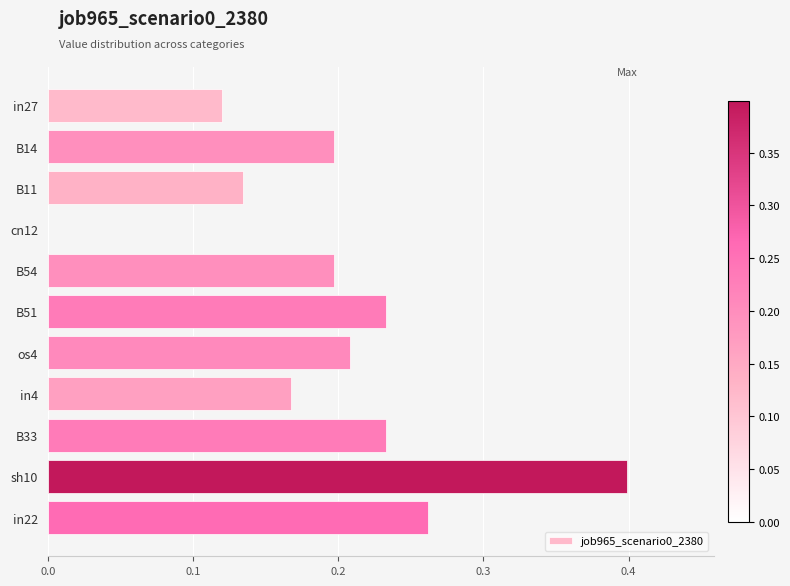

What is the sum of the values at B33 and in4?

0.4